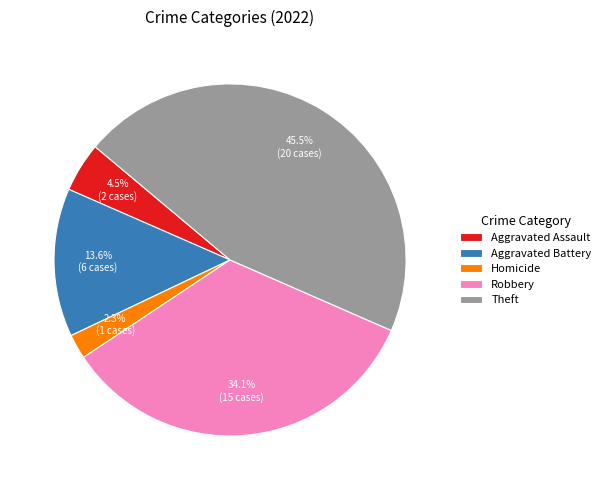

Is Aggravated Assault the majority of the pie?

No